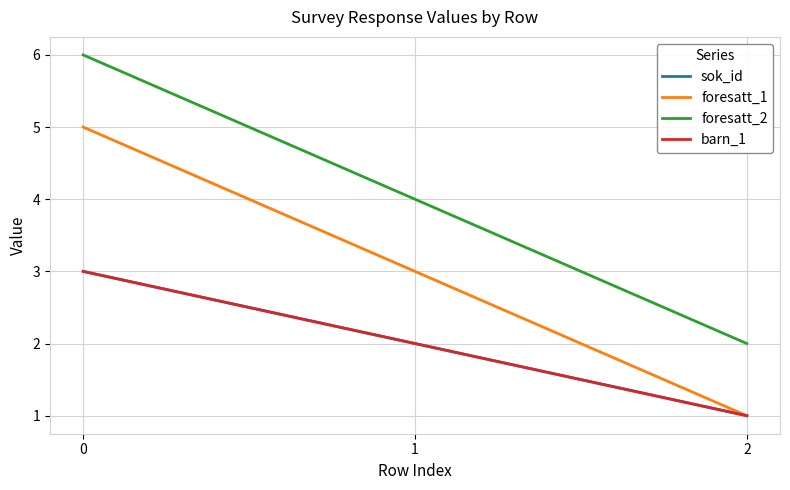

How many sok_id values are between 1 and 3?

3